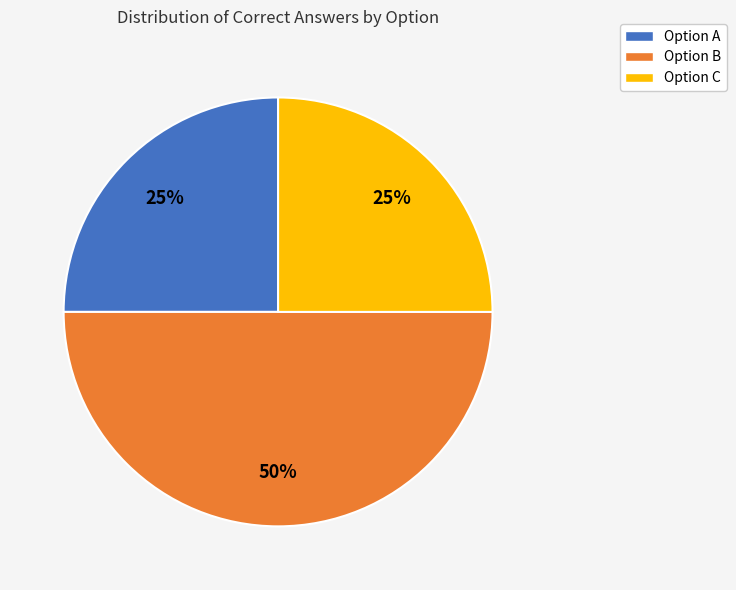

The Option A slice represents 16% of the pie. True or false?

False